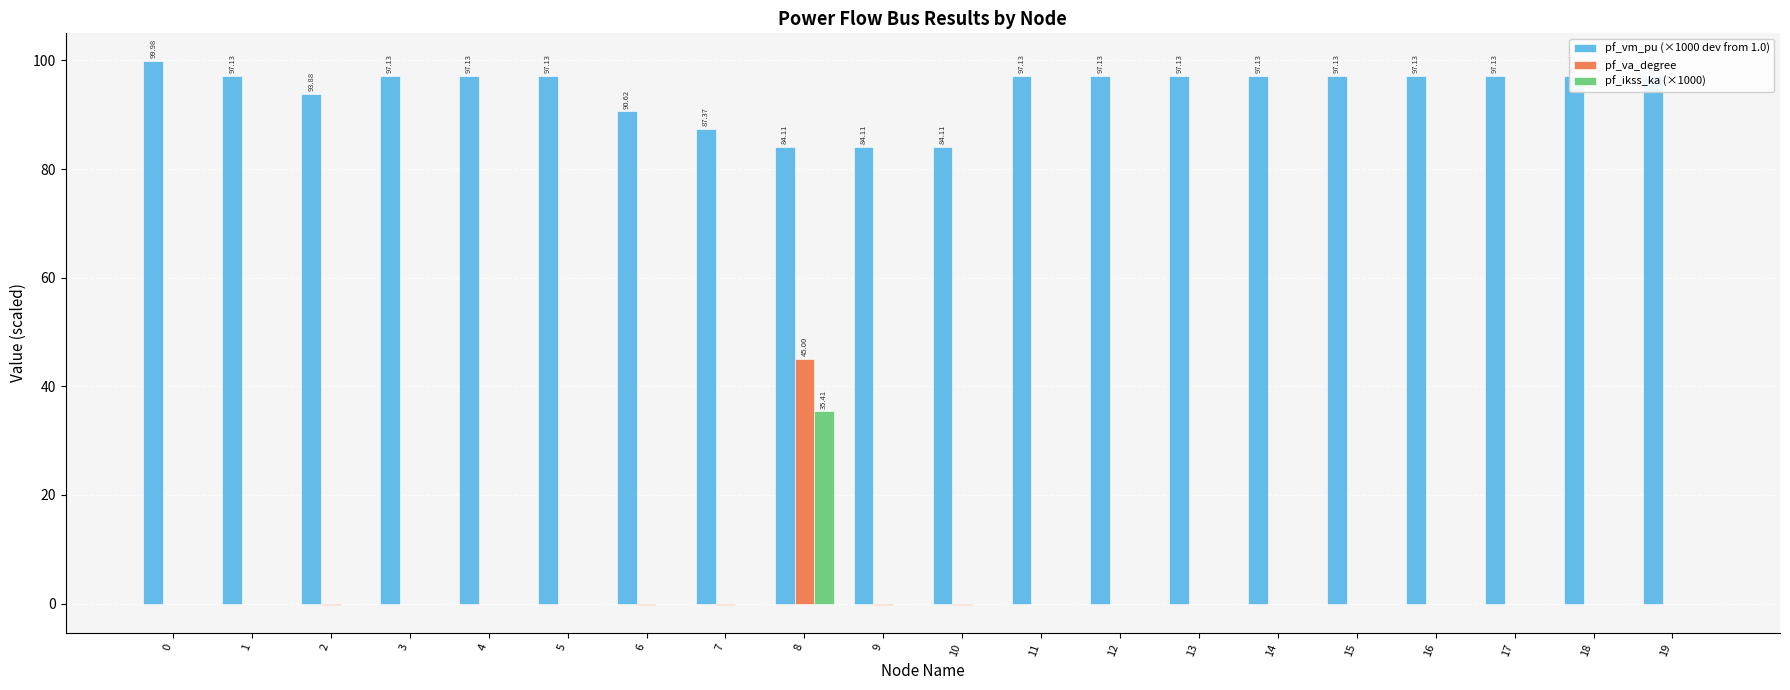

At which category is the sum across all series the highest?

8